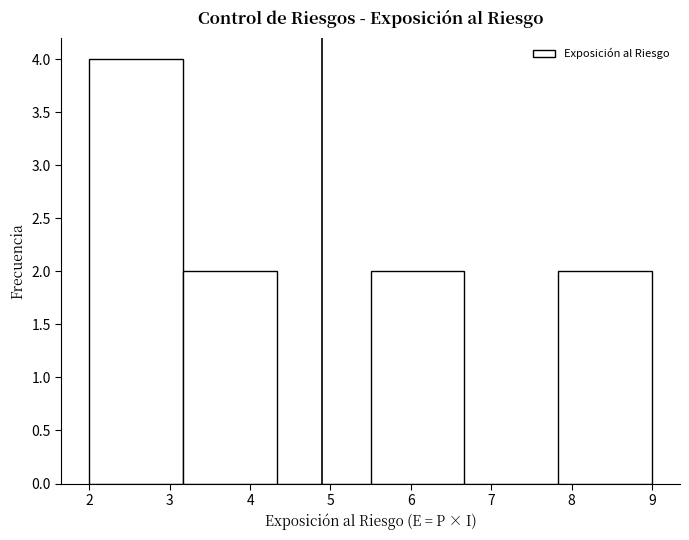

What is the height of the bar covering 7.8 to 9.0 on the x-axis? Neither the bar edges nor the heights are printed on the chart, so give them approximately, as read against the axes.

2